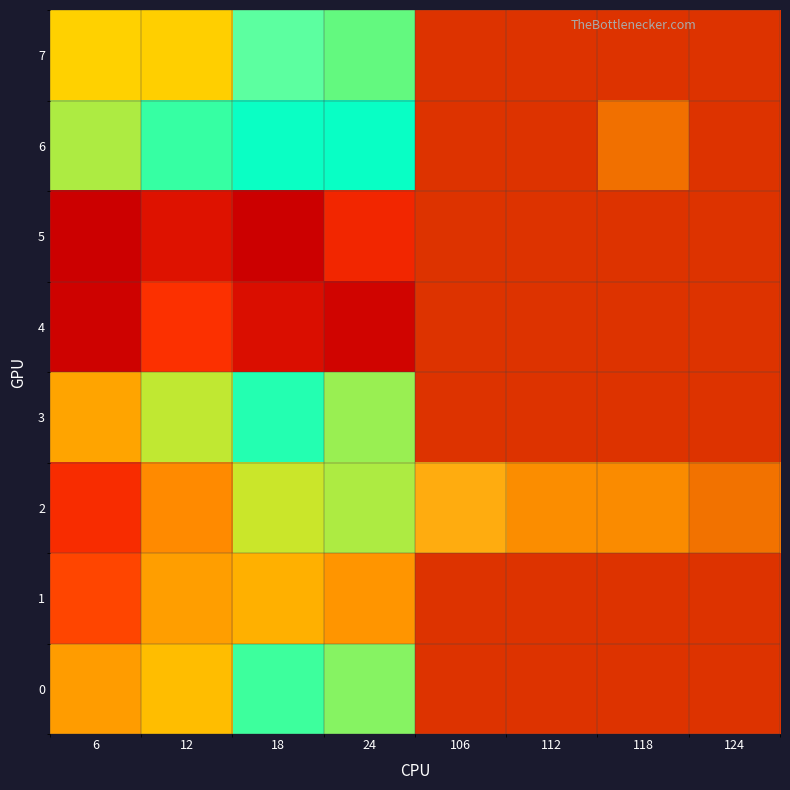

Reading left to right, transcribe all the data shown in this chart.

0: 6=1495.7	12=1691.4	18=2414.4	24=2188.8	106=4000.0	112=4000.0	118=4000.0	124=4000.0
1: 6=1133.6	12=1510.9	18=1618.0	24=1457.0	106=4000.0	112=4000.0	118=4000.0	124=4000.0
2: 6=1014.5	12=1401.9	18=2013.7	24=2085.4	106=3446.4	112=3554.8	118=3568.2	124=3680.6
3: 6=1548.6	12=2036.2	18=2605.2	24=2136.7	106=4000.0	112=4000.0	118=4000.0	124=4000.0
4: 6=749.1	12=1043.4	18=819.5	24=760.9	106=4000.0	112=4000.0	118=4000.0	124=4000.0
5: 6=728.3	12=854.2	18=740.1	24=972.5	106=4000.0	112=4000.0	118=4000.0	124=4000.0
6: 6=2091.4	12=2455.9	18=2785.6	24=2797.4	106=4000.0	112=4000.0	118=3697.6	124=4000.0
7: 6=1801.9	12=1796.7	18=2967.7	24=2285.7	106=4000.0	112=4000.0	118=4000.0	124=4000.0